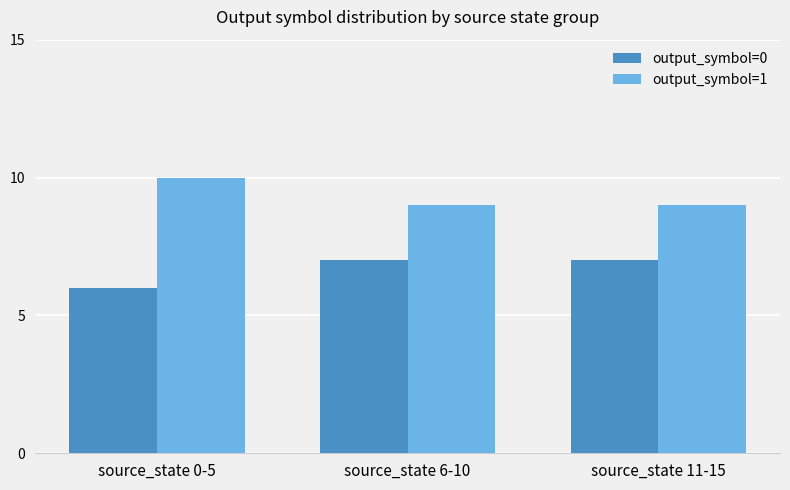

At source_state 6-10, list the series in order from smallest to largest.

output_symbol=0, output_symbol=1